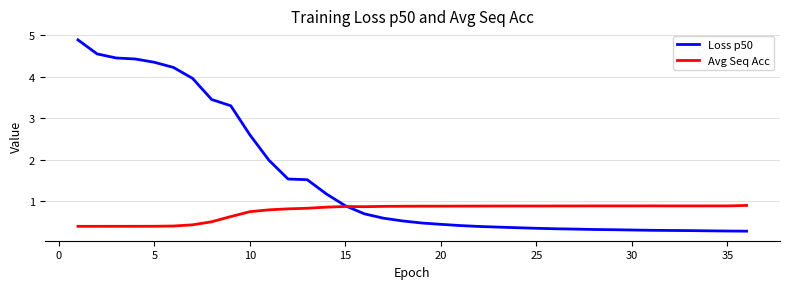

Which series has the widest spread of values?

Loss p50